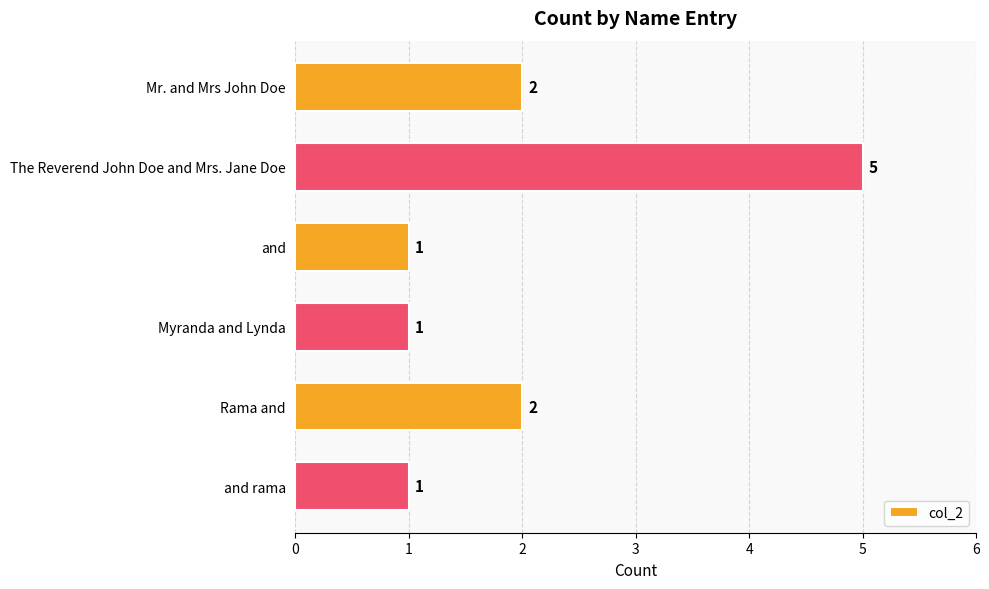

Which has a higher value, and or Rama and?

Rama and